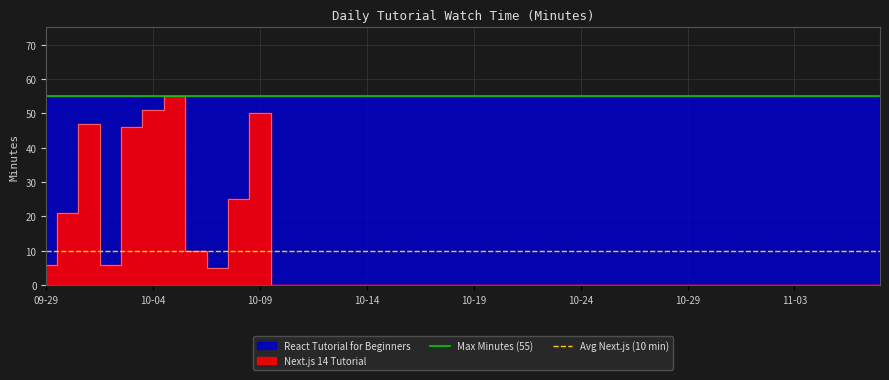

At which label does Max Minutes (55) reach its minimum?

09-29